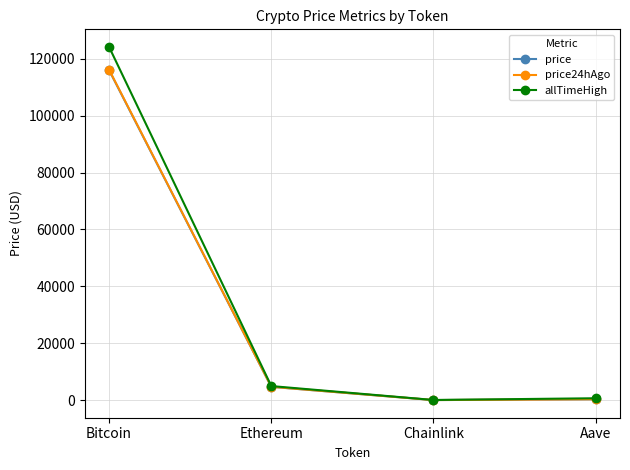

What position from the left is Aave?

4